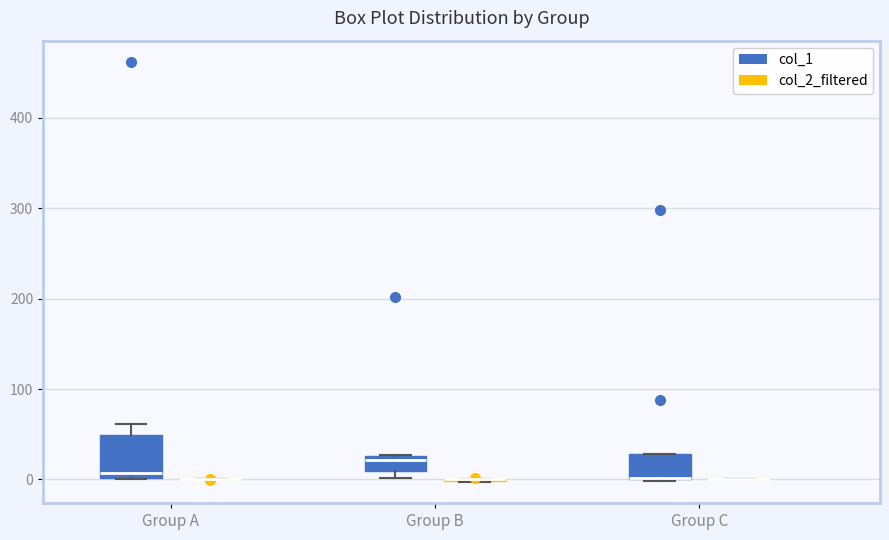

Reading left to right, read every box against the y-axis: the position of its median line, the range the box covers, and the ends of its whiskers. The values are not printed on the chart, so give them approximately, as read against the axis.

Group A (col_1): median 10, box 0 to 50, whiskers 0 to 60
Group A (col_2_filtered): box collapsed to a line at 0, whiskers 0 to 0
Group B (col_1): median 20, box 10 to 30, whiskers 0 to 30
Group B (col_2_filtered): box collapsed to a line at 0, whiskers 0 to 0
Group C (col_1): median 0 (drawn on the box's lower edge), box 0 to 30, whiskers 0 to 30
Group C (col_2_filtered): box collapsed to a line at 0, whiskers 0 to 0